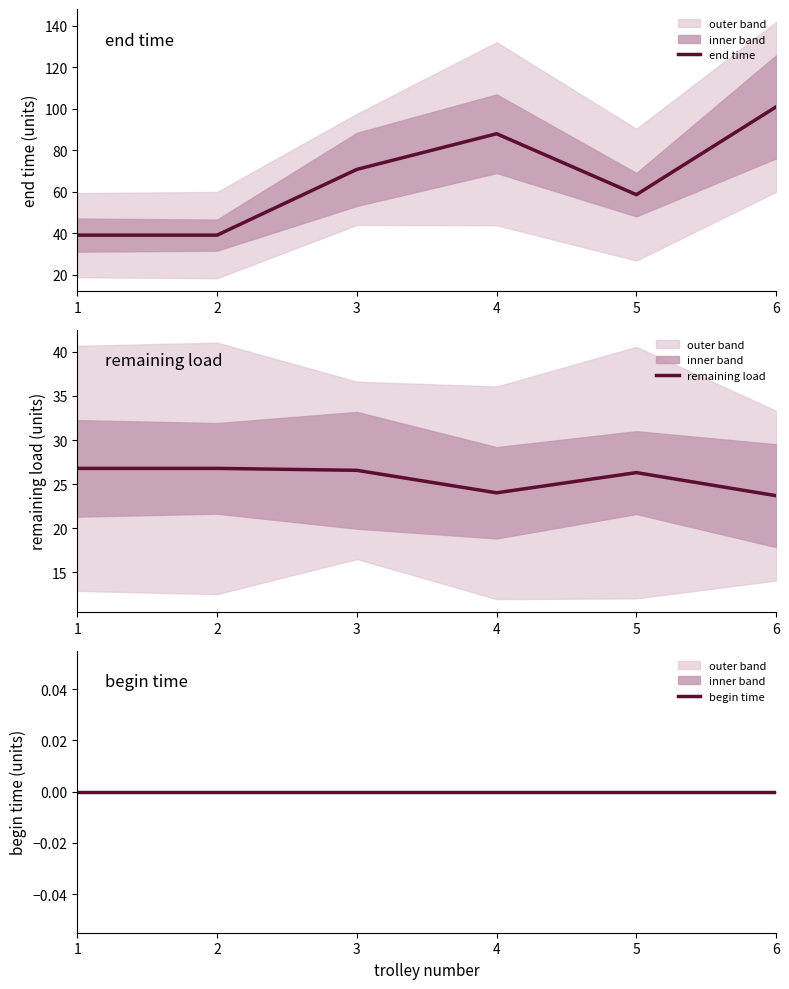

What is the sum of all remaining load values?

154.2